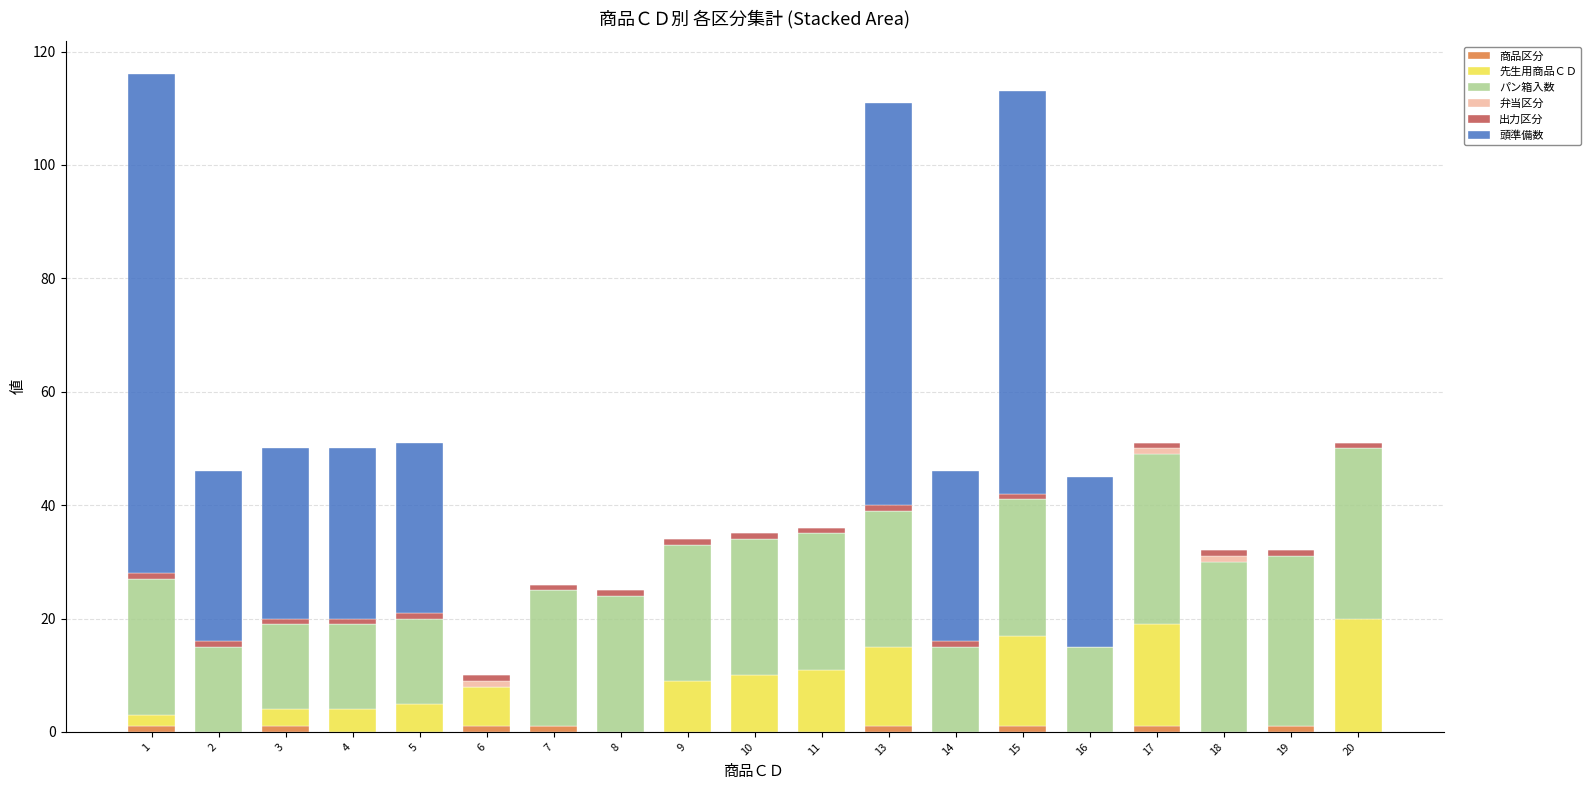

How many series are shown in this chart?

6